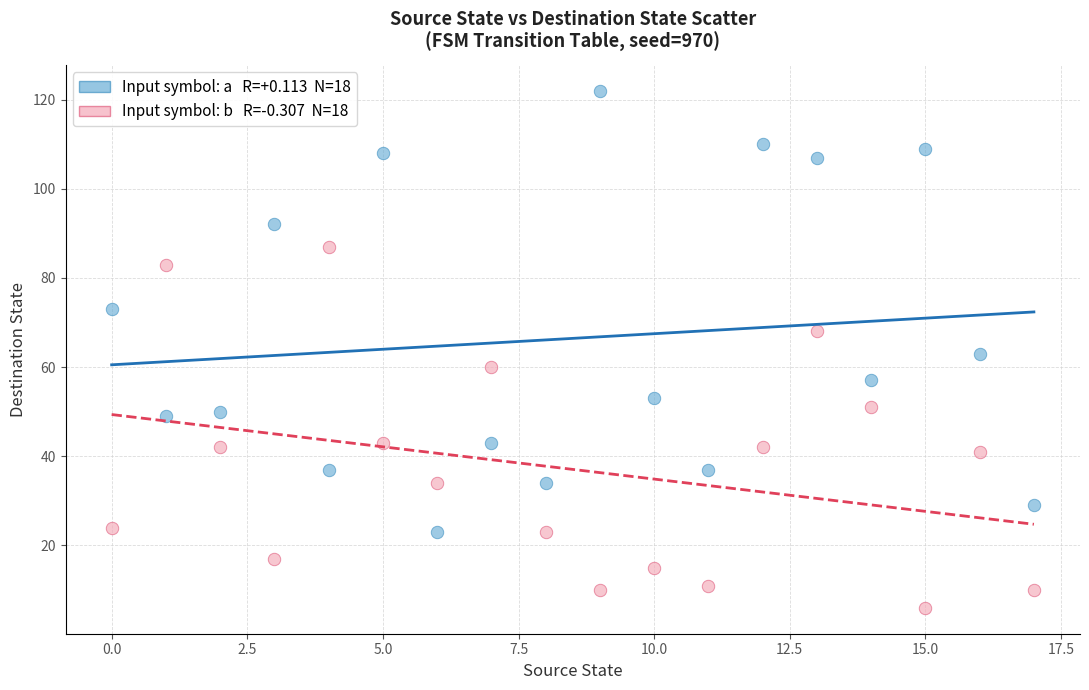

Across all data points, what is the range of Y values (max minus min)?

116